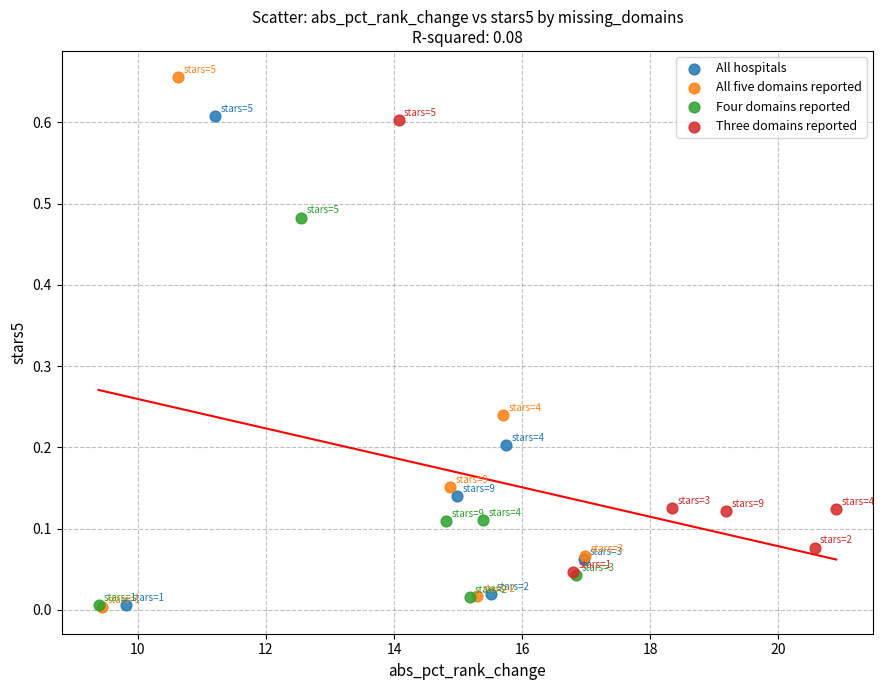

Which series has the largest Y range (max minus min)?

All five domains reported